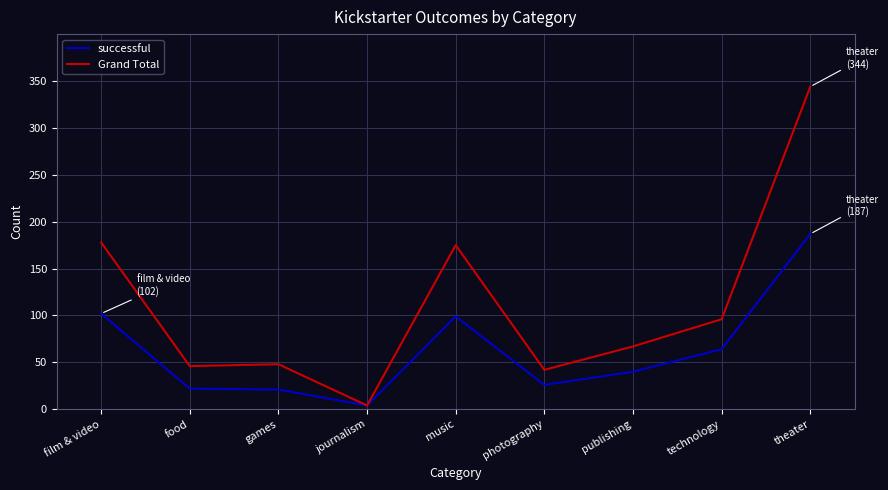

What is the difference between the maximum and second lowest values in the successful series?

166